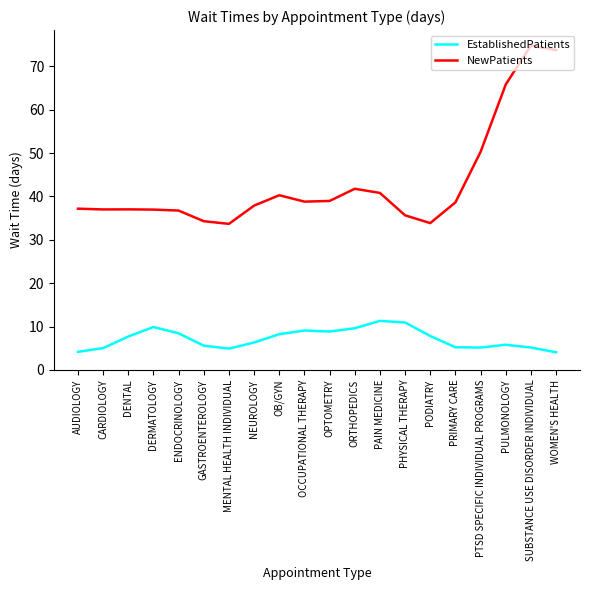

What is the difference between the highest and lowest values at PULMONOLOGY?

60.0